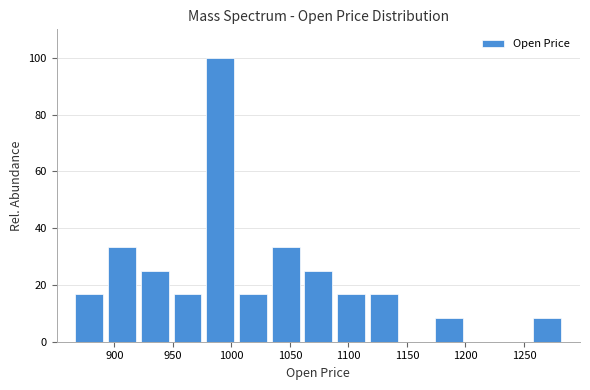

How tall is the bar that spans 1005 to 1030 on the x-axis? Neither the bar edges nor the heights are printed on the chart, so give them approximately, as read against the axes.

16